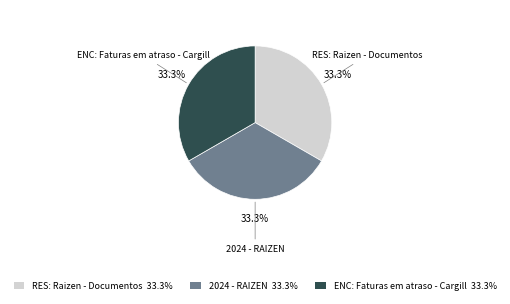

Approximately how many times larger is the value at RES: Raizen - Documentos compared to 2024 - RAIZEN?

1.0